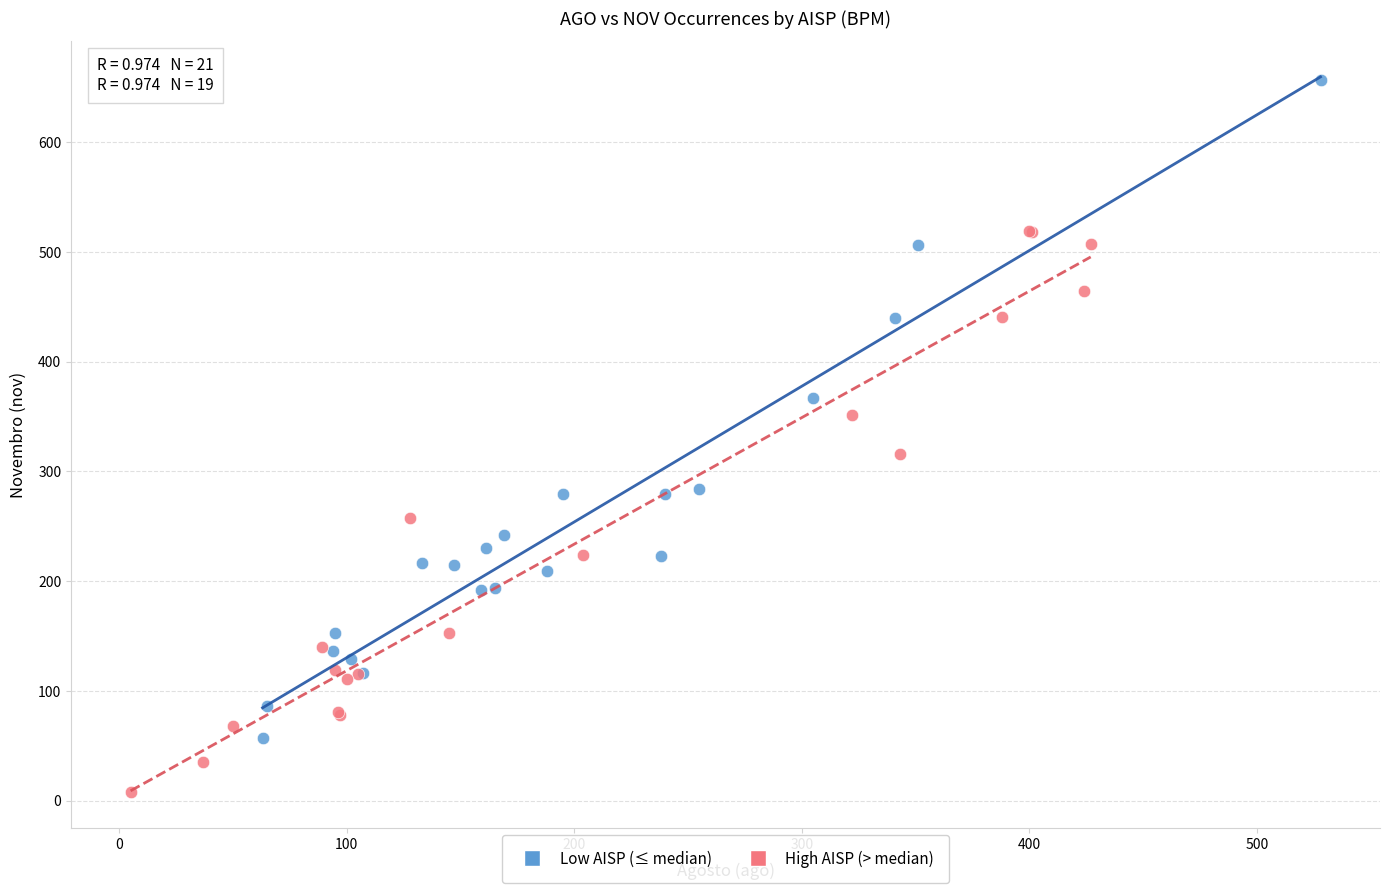

Which series reaches the maximum Y coordinate?

Low AISP (≤ median)